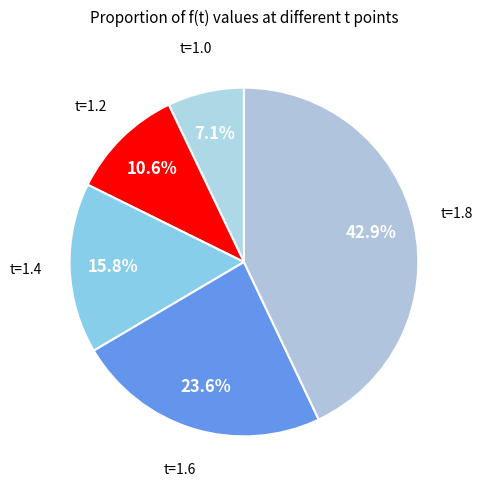

To the nearest percent, what is the combined percentage of t=1.0 and t=1.8?

50%